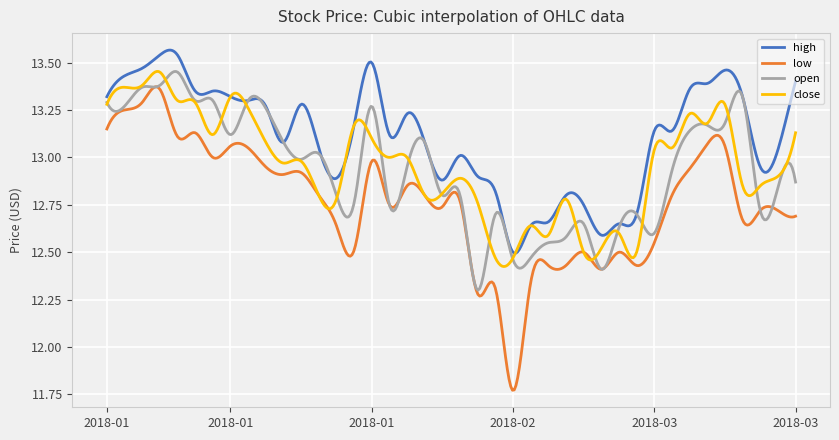

Which series has the widest spread of values?

low